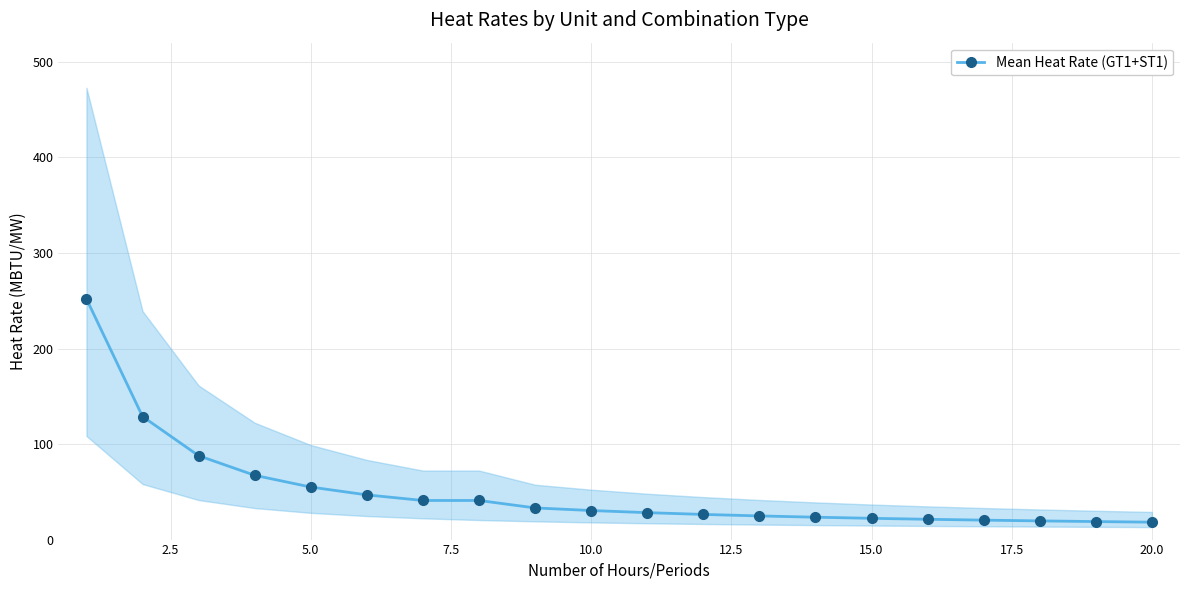

How many data points in Mean Heat Rate (GT1+ST1) are less than 30?

10